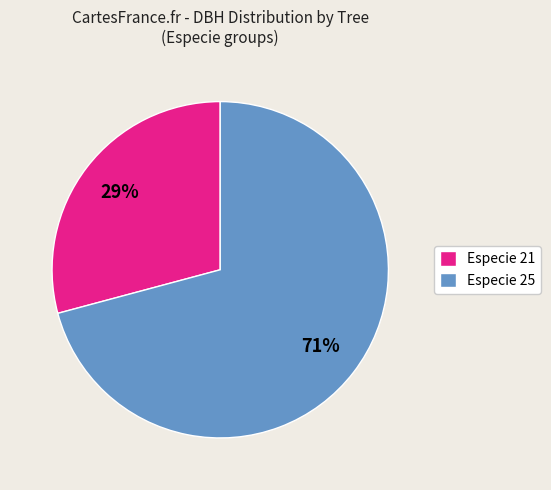

Approximately how many times larger is the value at Especie 21 compared to Especie 25?

0.4